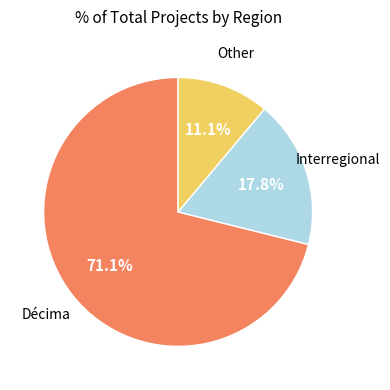

Does any single category account for the majority?

Yes